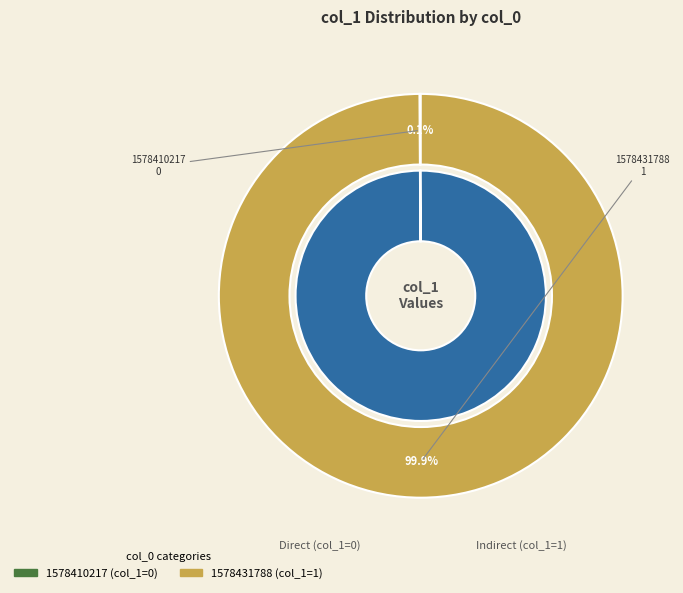

Do 1578410217 and 1578431788 together represent more than half of the pie?

Yes